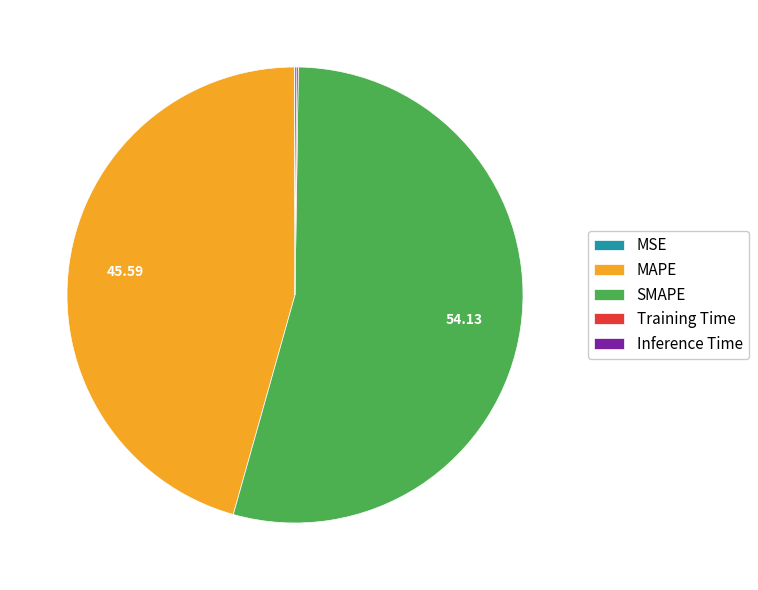

Which slice is the largest?

SMAPE